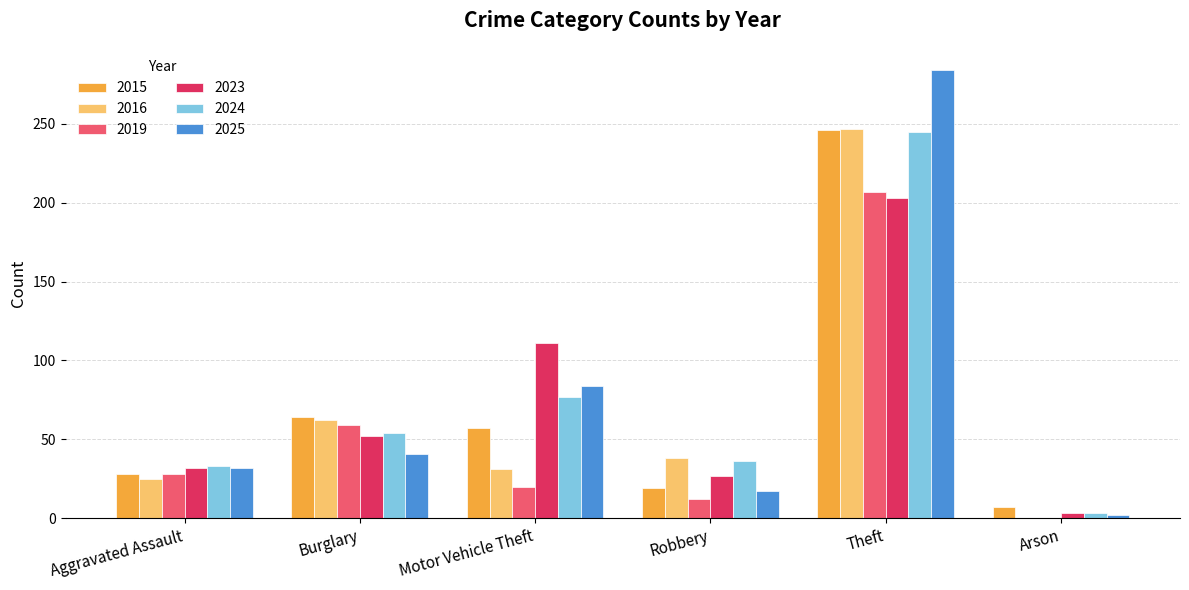

What are all the series names shown in the legend?

2015, 2016, 2019, 2023, 2024, 2025